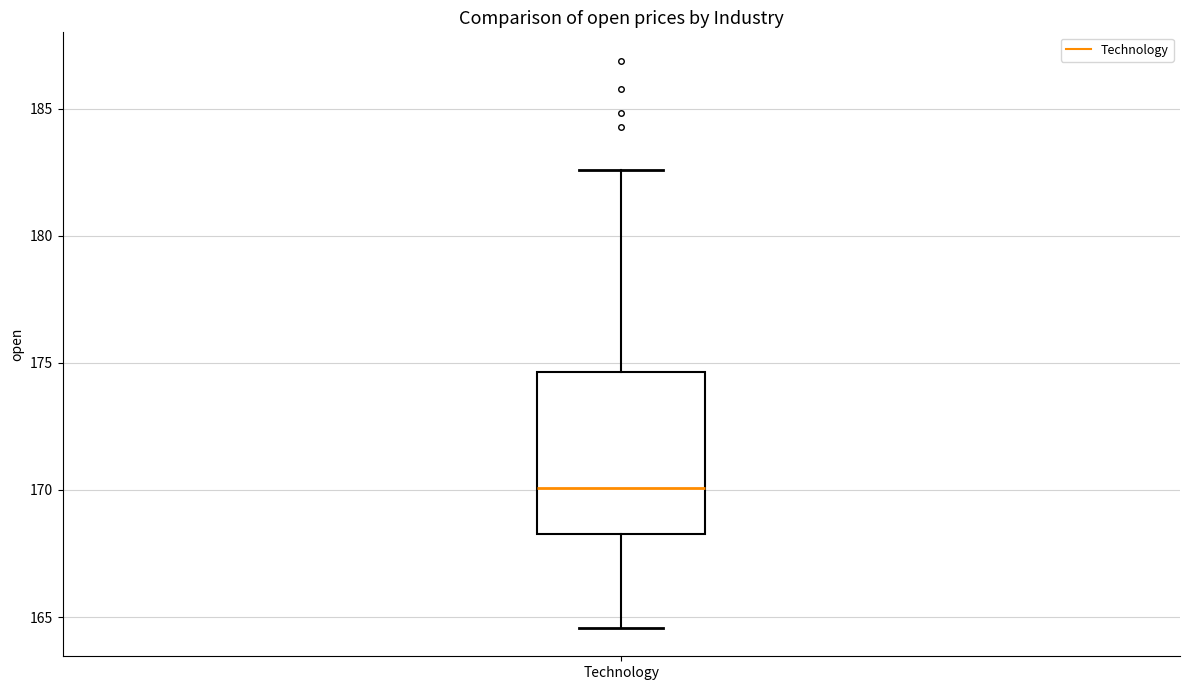

Read this box plot against the y-axis: the position of the median line, the range covered by the box, and the ends of both whiskers. The values are not printed on the chart, so give them approximately, as read against the axis.

median 170.0, box 168.5 to 174.5, whiskers 164.5 to 182.5